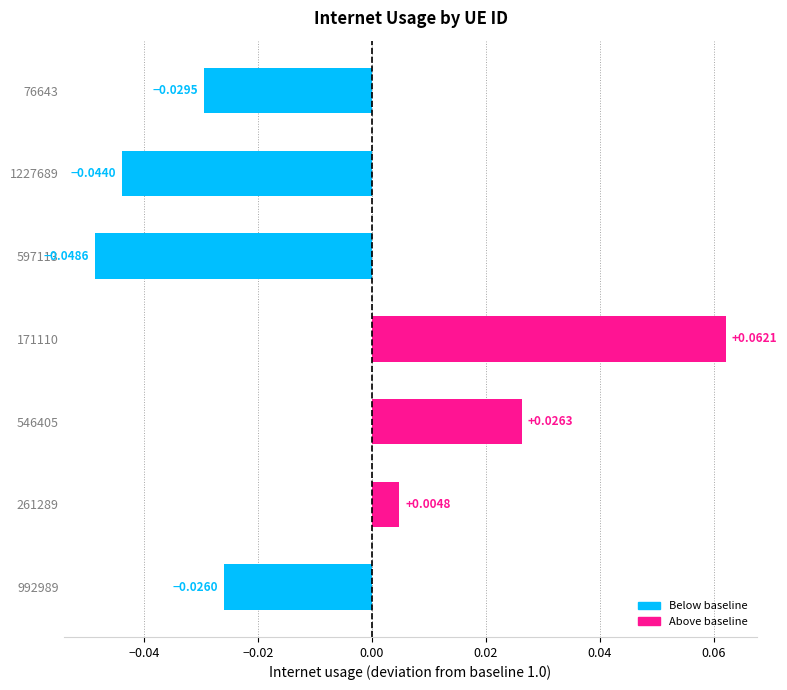

Which has a higher value, 992989 or 597113?

992989